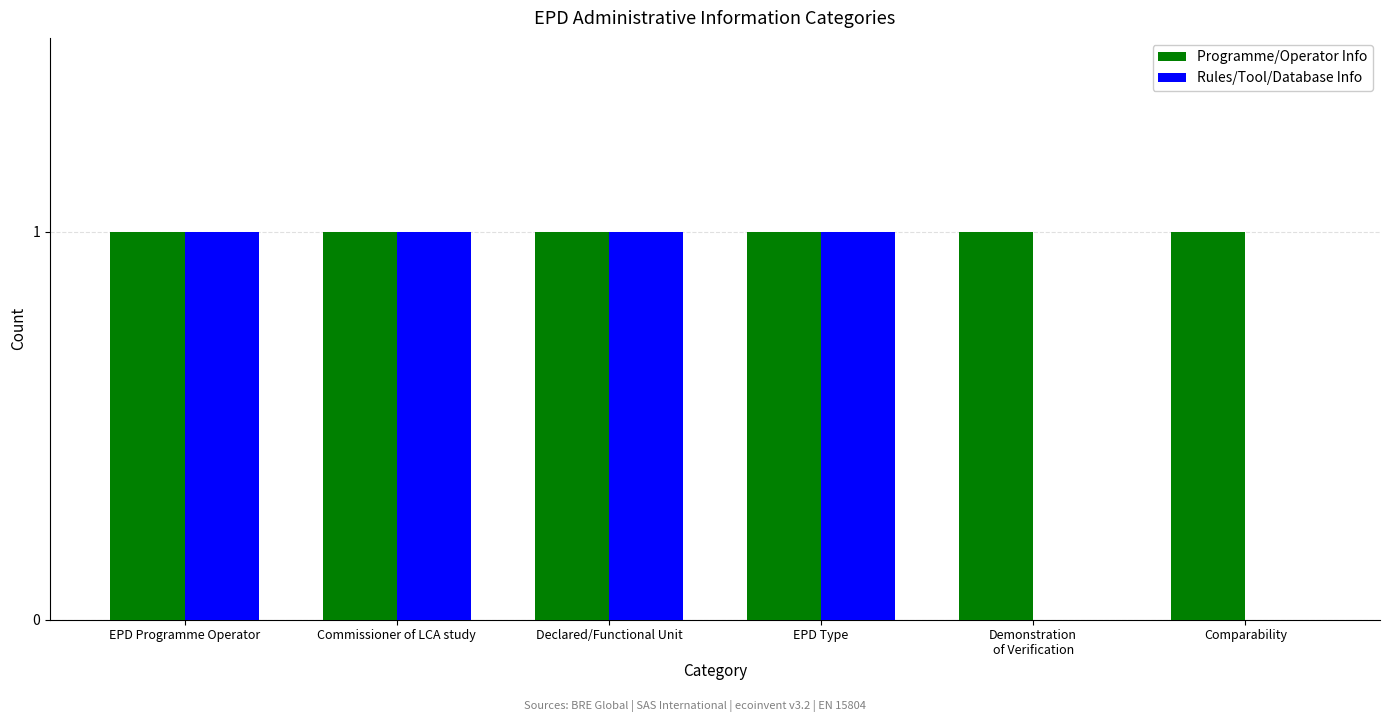

Which series changed the most between EPD Type and Comparability?

Rules/Tool/Database Info